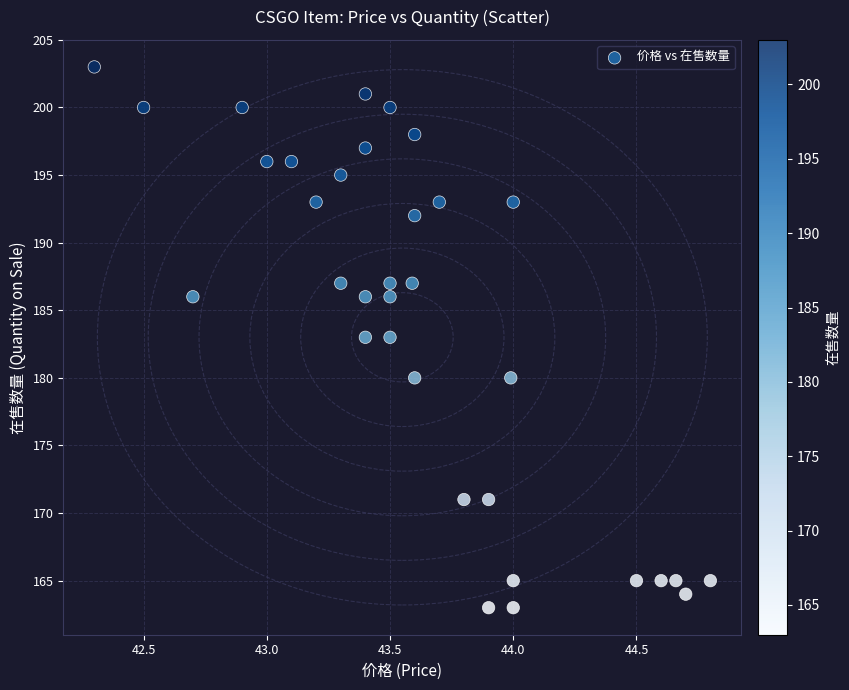

What is the range of Y values (max minus min)?

40